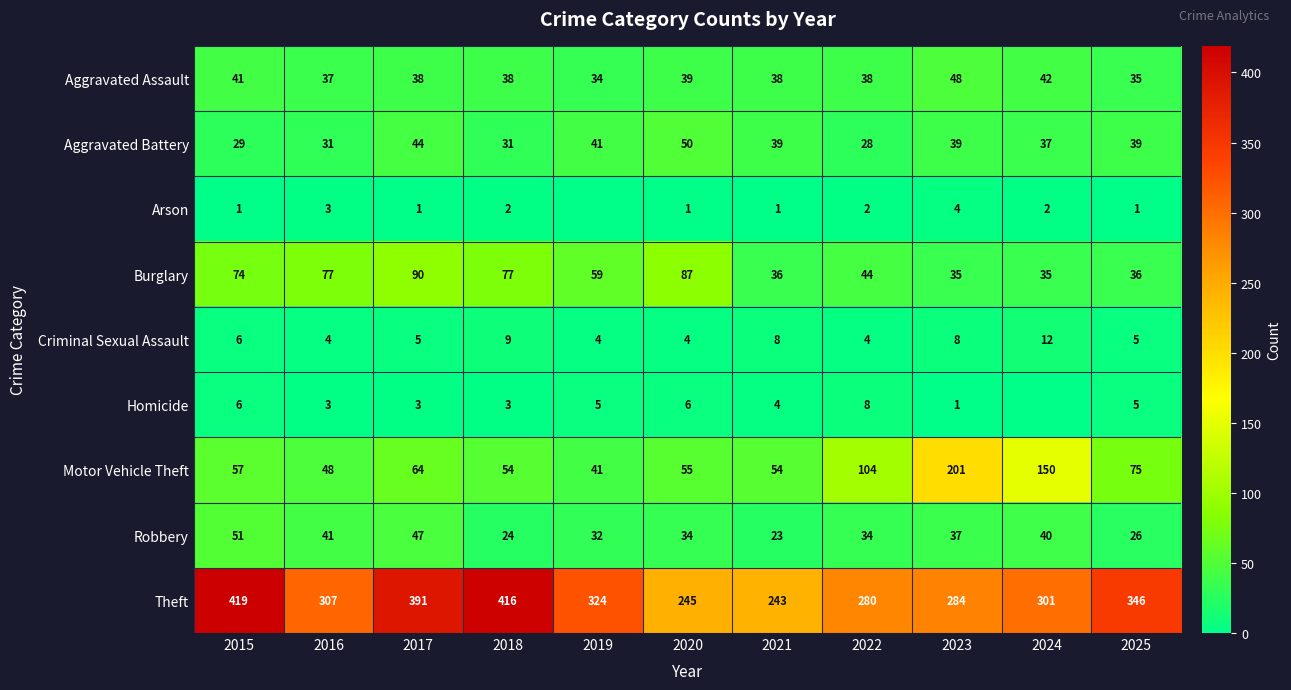

What is the highest value of the Criminal Sexual Assault series?

12